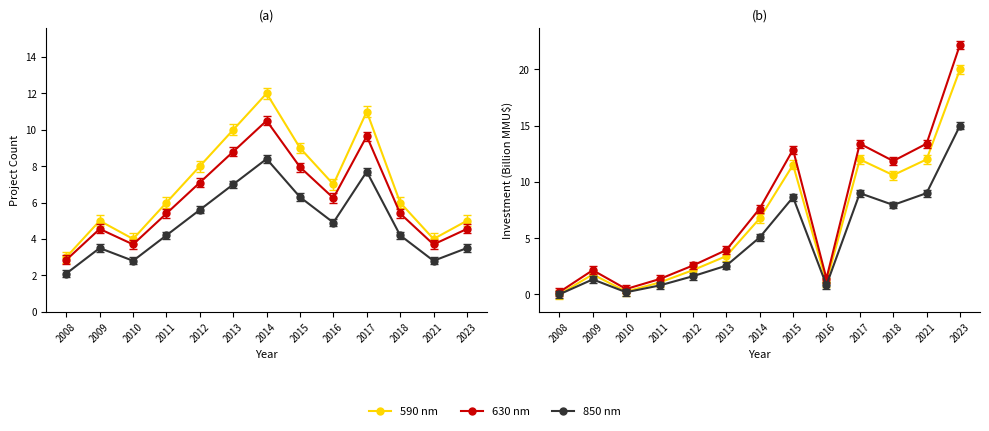

What is the difference between the highest and lowest values at 2017?

4.4